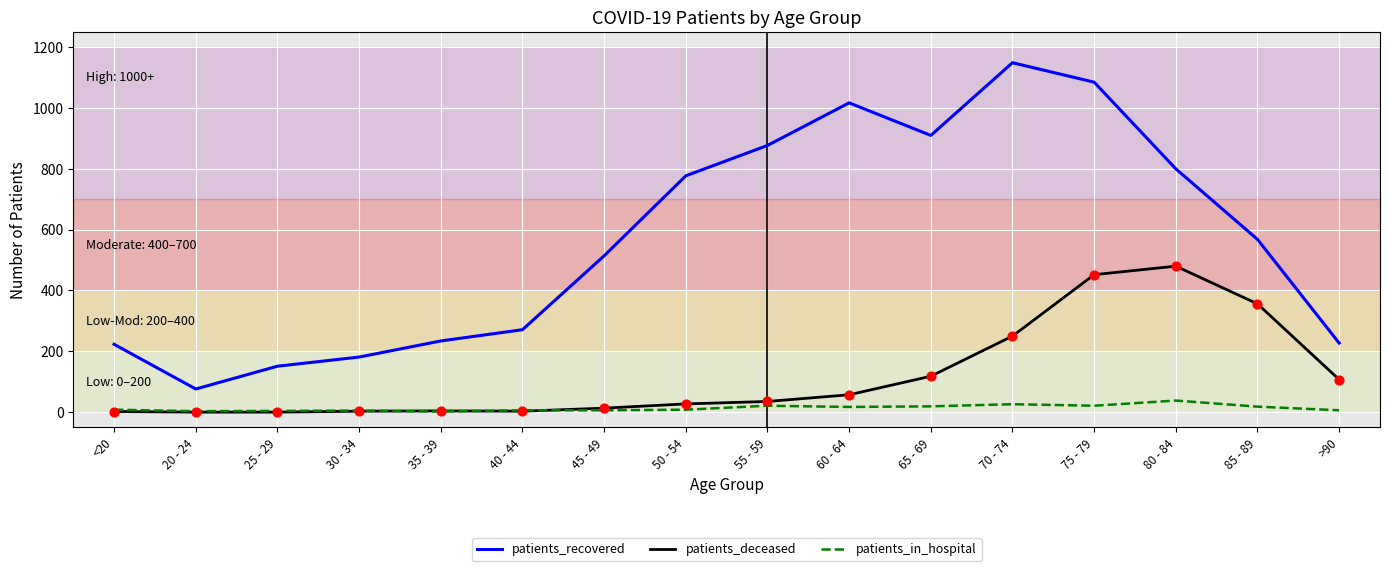

What are all the series names shown in the legend?

patients_recovered, patients_deceased, patients_in_hospital